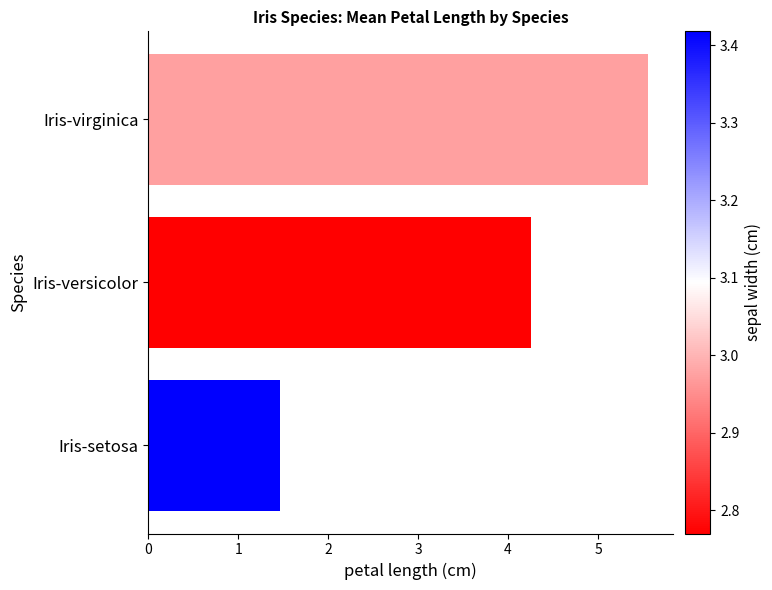

What is the change in value from Iris-setosa to Iris-versicolor?

+2.8